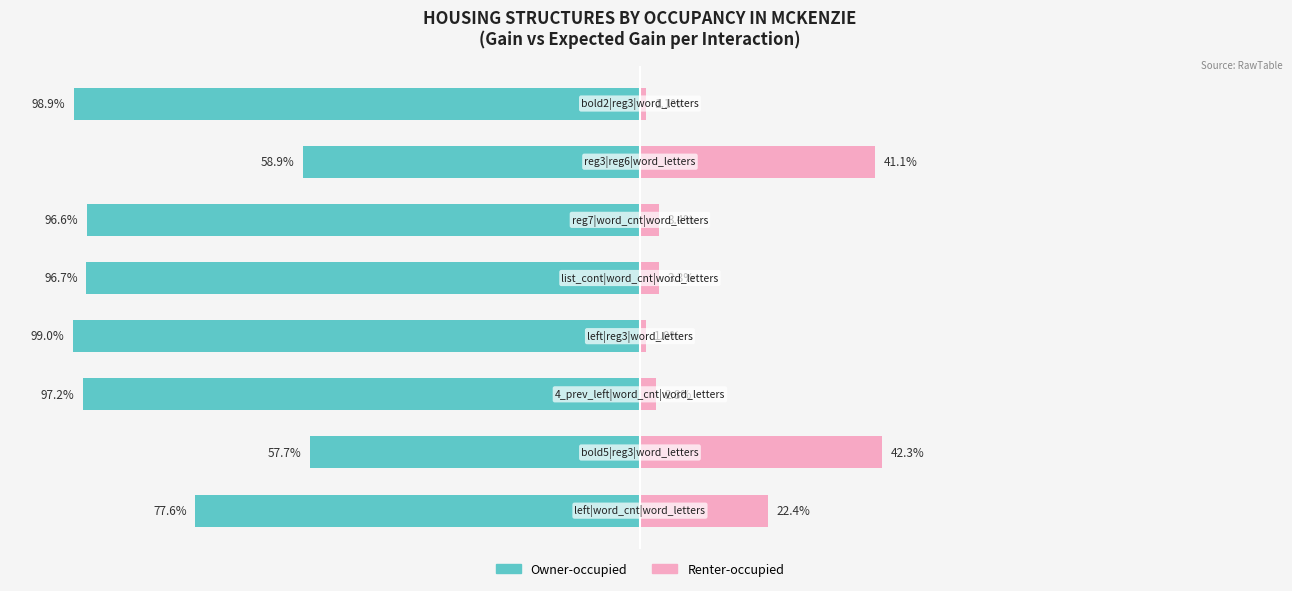

Reading left to right, extract all data points from this chart.

Owner-occupied: −125=-77.6	−100=-57.7	−75=-97.2	−50=-99.0	−25=-96.7	0=-96.6	25=-58.9	50=-98.9
Renter-occupied: −125=22.4	−100=42.3	−75=2.8	−50=1.0	−25=3.3	0=3.4	25=41.1	50=1.1